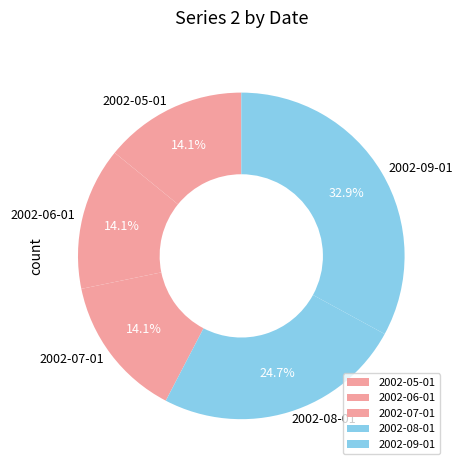

To the nearest percent, what portion does 2002-09-01 represent?

33%